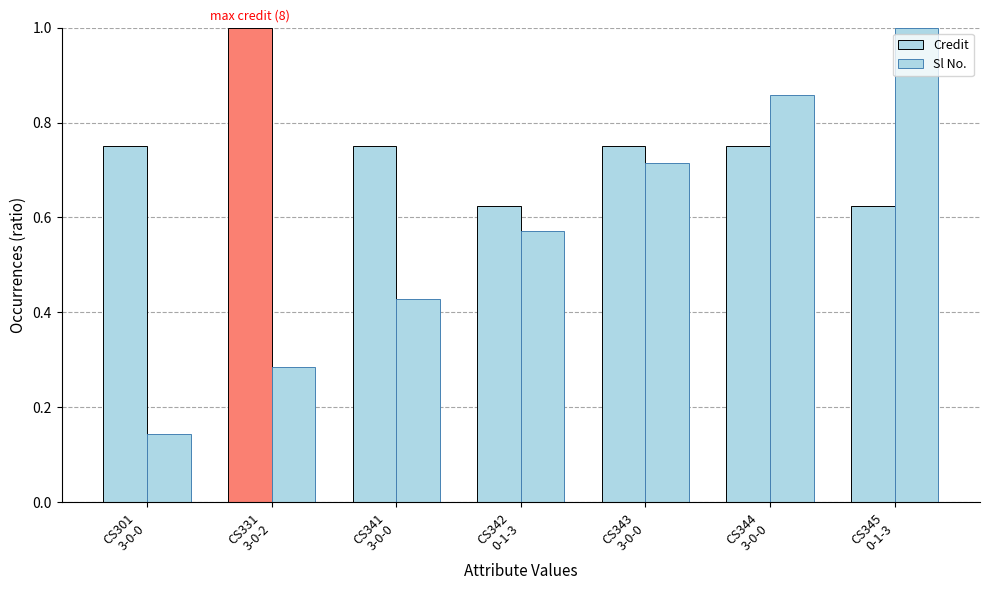

Which series changed the most between CS331
3-0-2 and CS345
0-1-3?

Sl No.